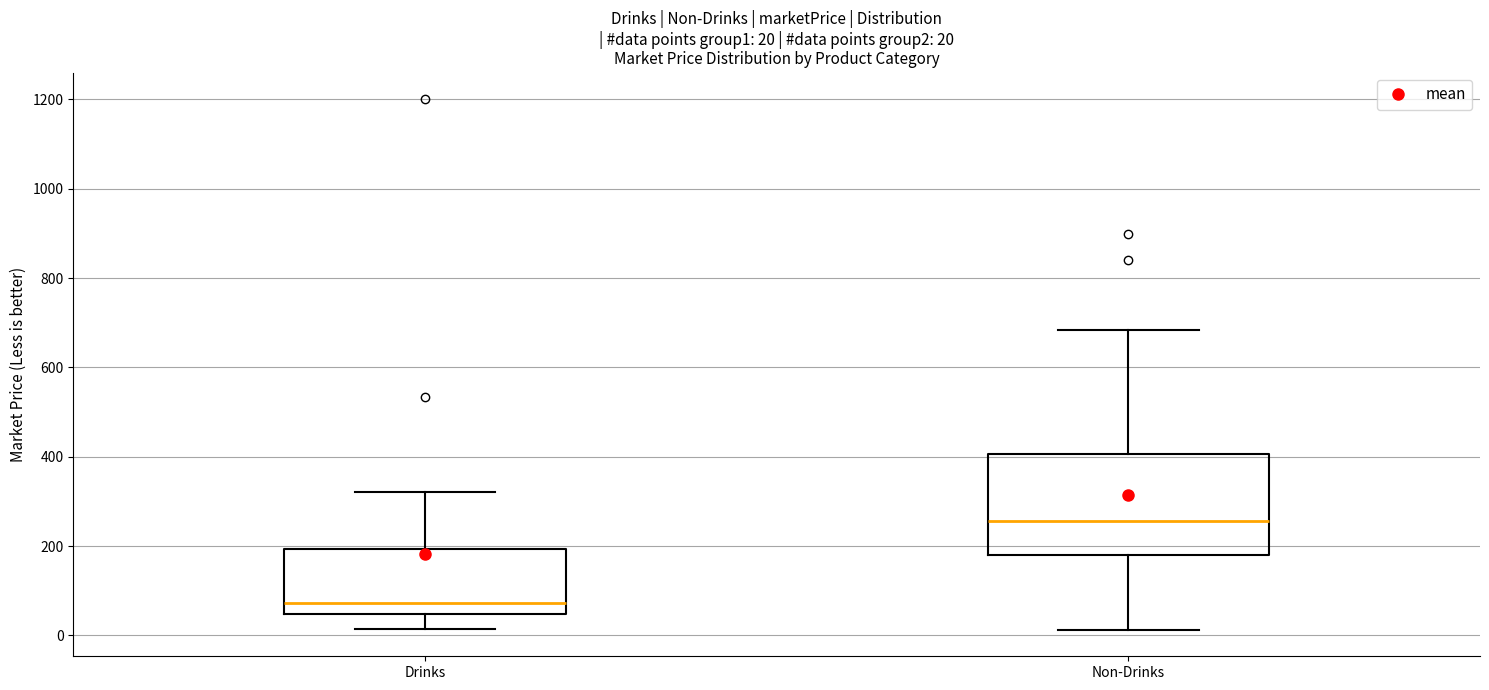

Which box's median line is the highest?

Non-Drinks